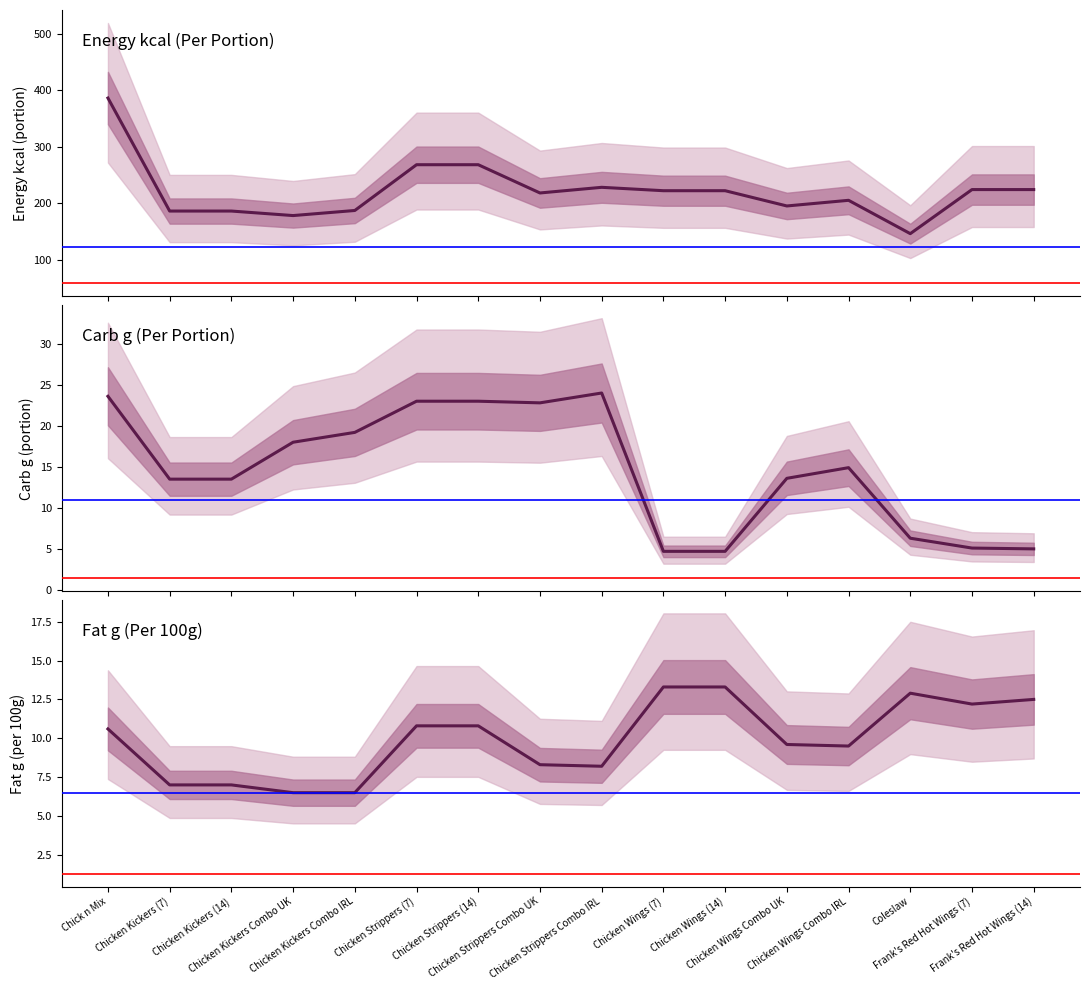

What is the sum of the Energy kcal (Per Portion) values at Chicken Wings Combo IRL and Frank's Red Hot Wings (14)?

429.0